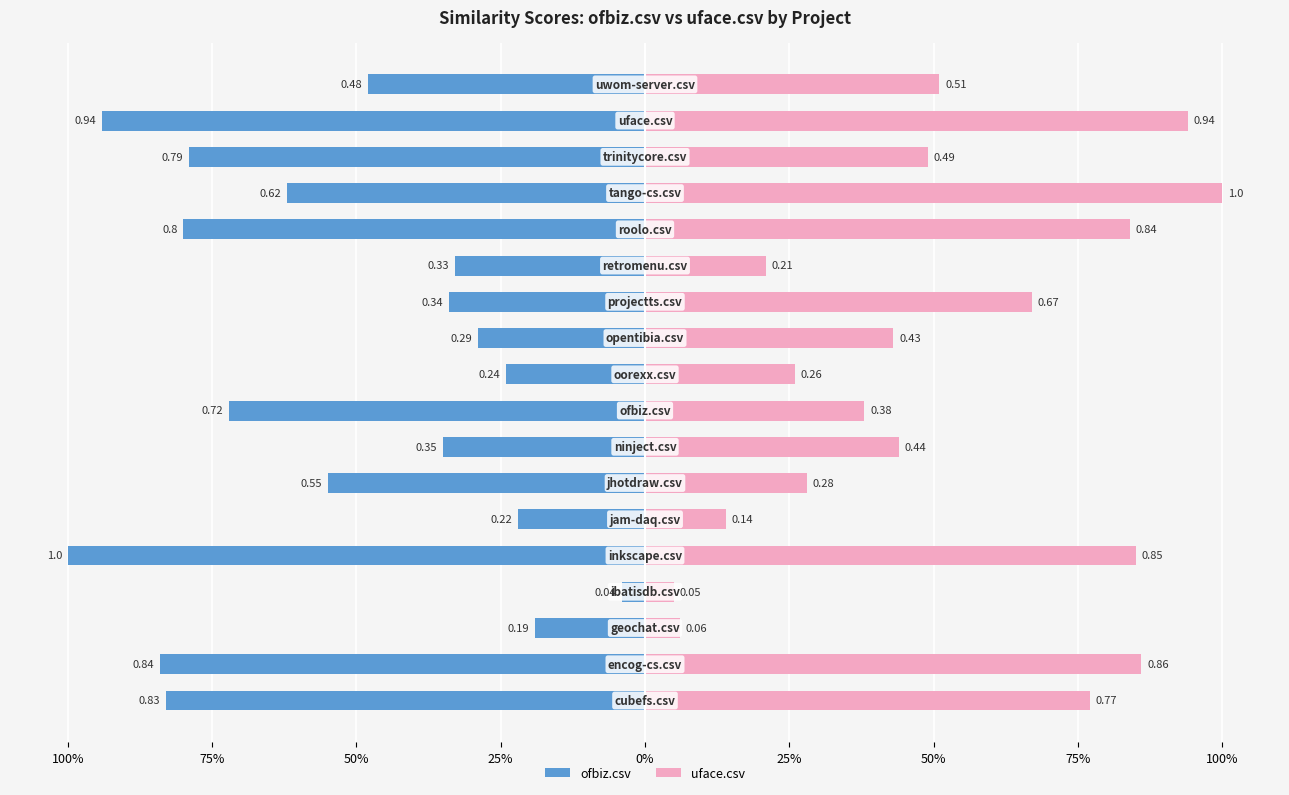

Reading left to right, extract all data points from this chart.

ofbiz.csv: -0.8	-0.8	-0.2	-0.0	-1.0	-0.2	-0.6	-0.3	-0.7	-0.2	-0.3	-0.3	-0.3	-0.8	-0.6	-0.8	-0.9	-0.5
uface.csv: 0.8	0.9	0.1	0.1	0.8	0.1	0.3	0.4	0.4	0.3	0.4	0.7	0.2	0.8	1.0	0.5	0.9	0.5